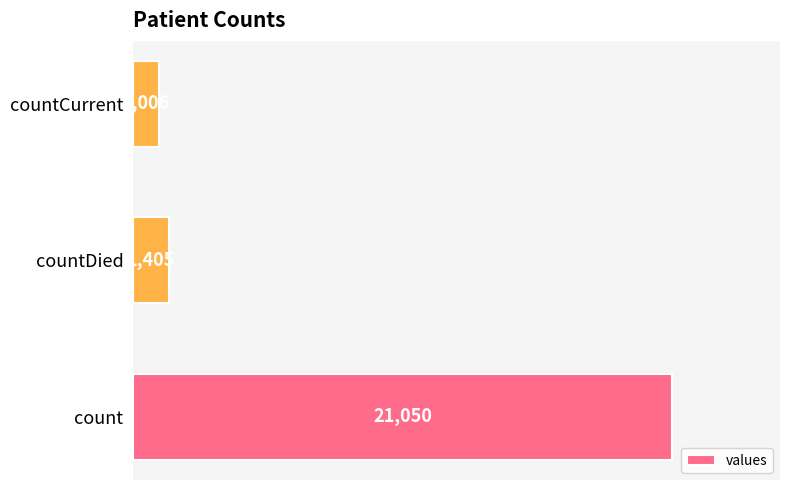

What is the average value?

7820